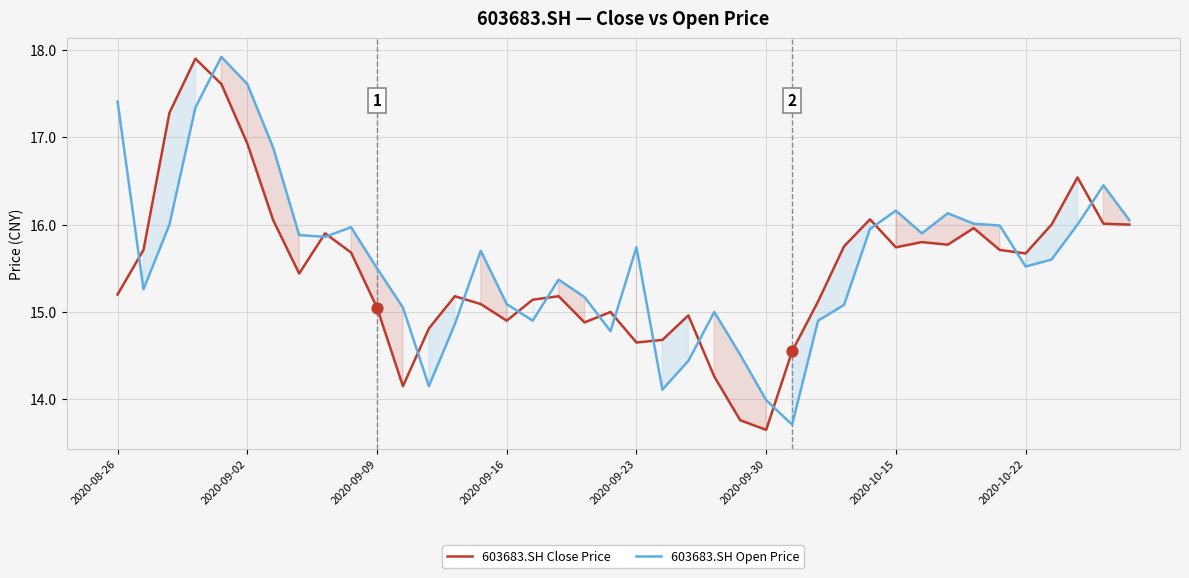

Which series contains the lowest Y value?

603683.SH Close Price